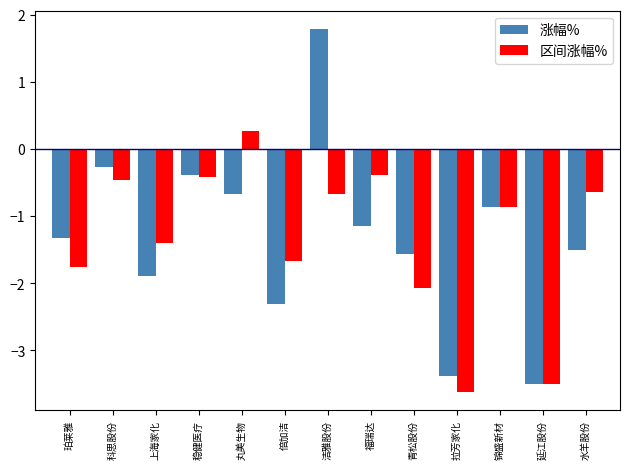

List the series in order of their peak value, lowest first.

区间涨幅%, 涨幅%